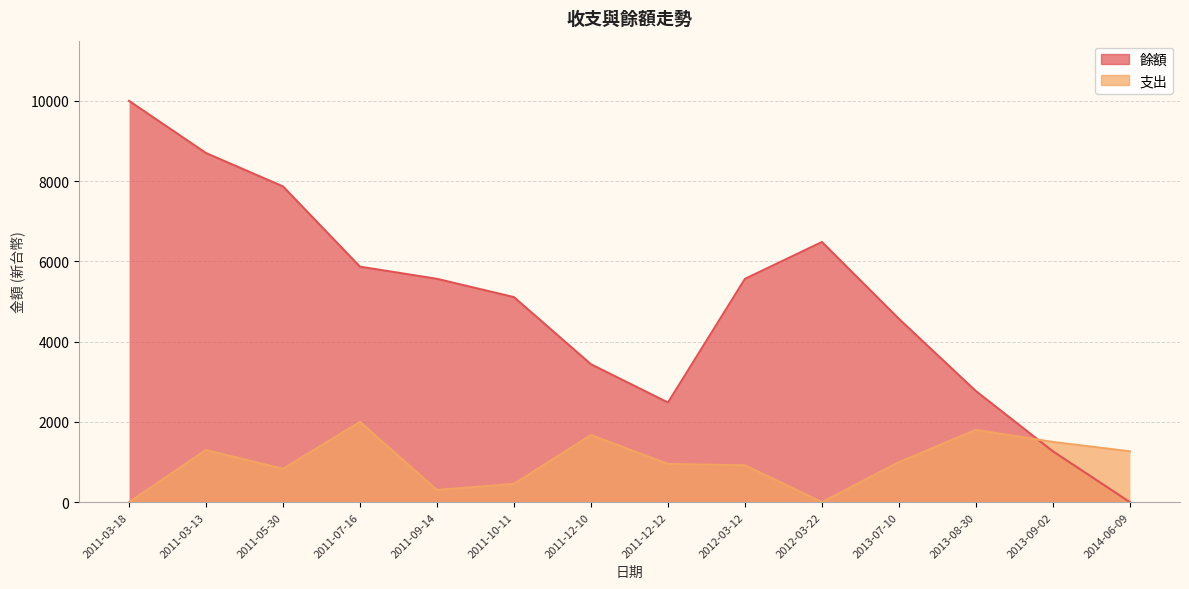

At which label does 餘額 reach its peak?

2011-03-18